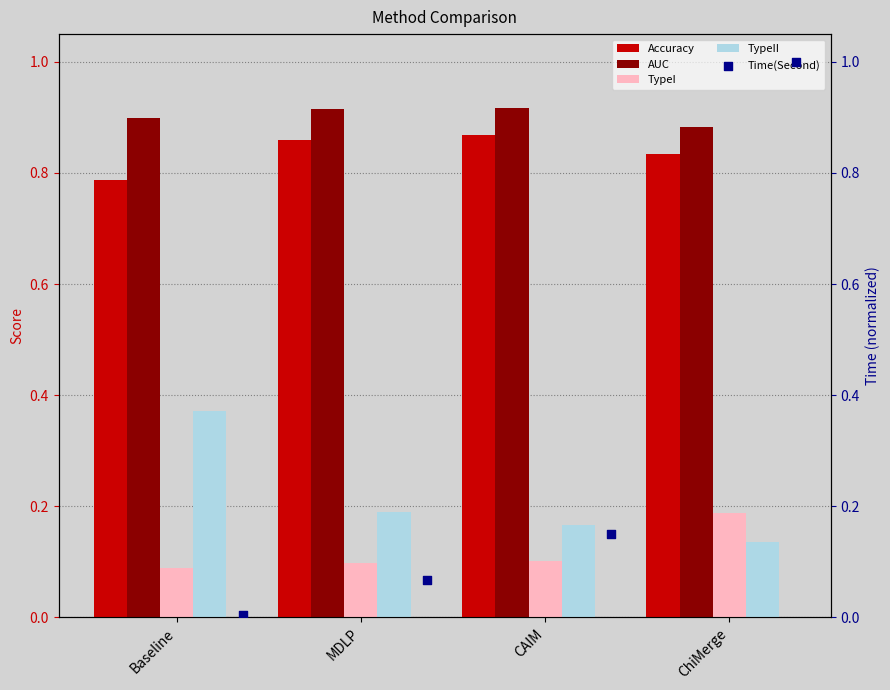

Is the value of Accuracy at ChiMerge greater than the value of TypeII at ChiMerge?

Yes